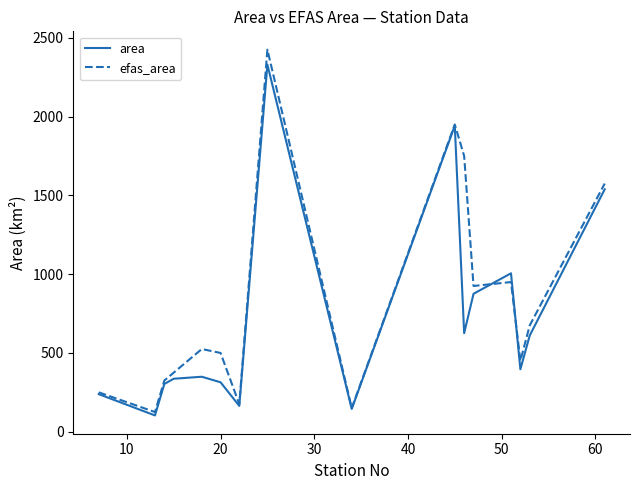

What is the sum of all area values?

11278.0